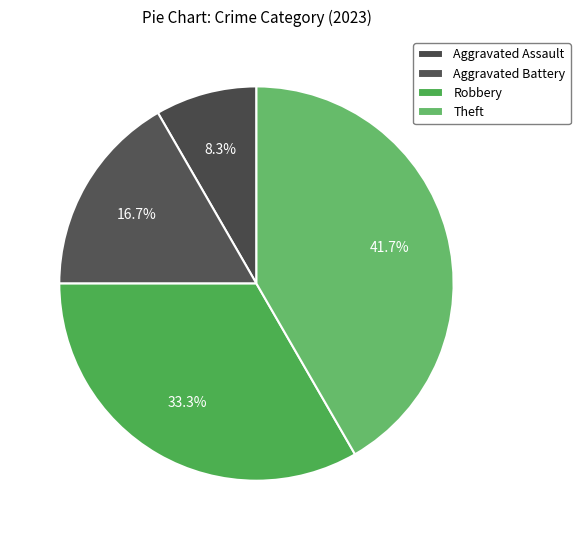

Which slice is the smallest?

Aggravated Assault